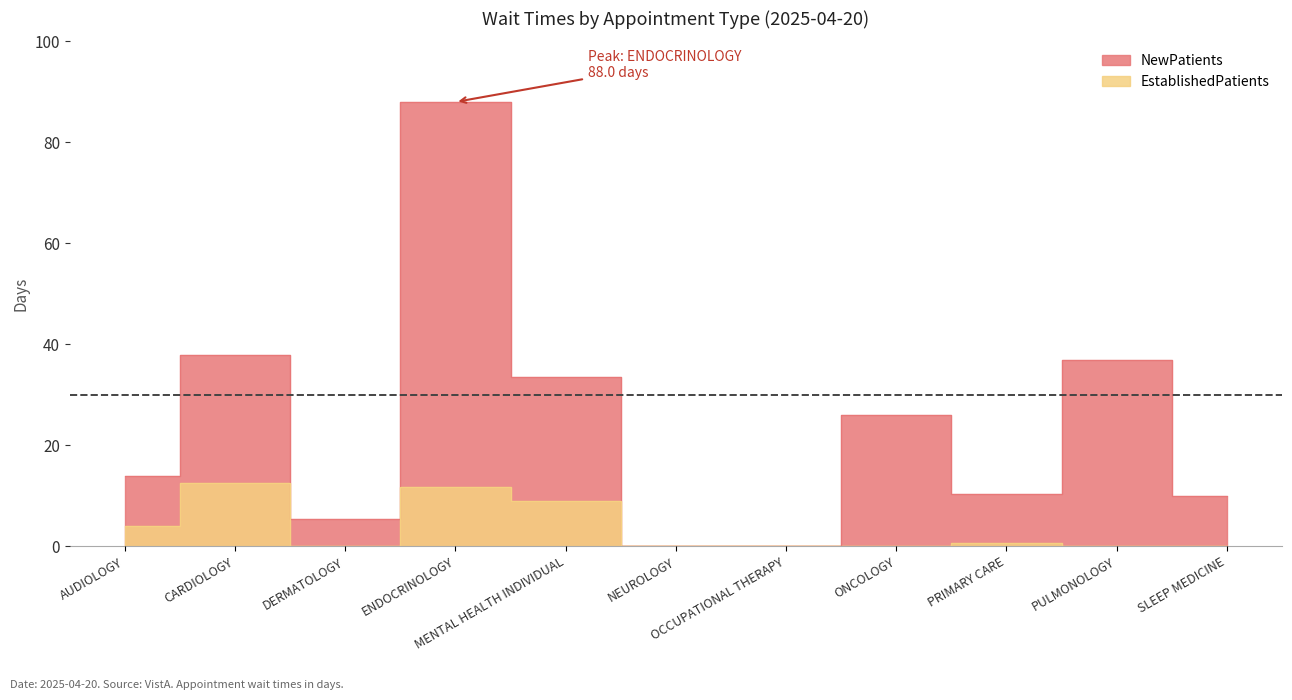

Count the number of categories in the chart.

11